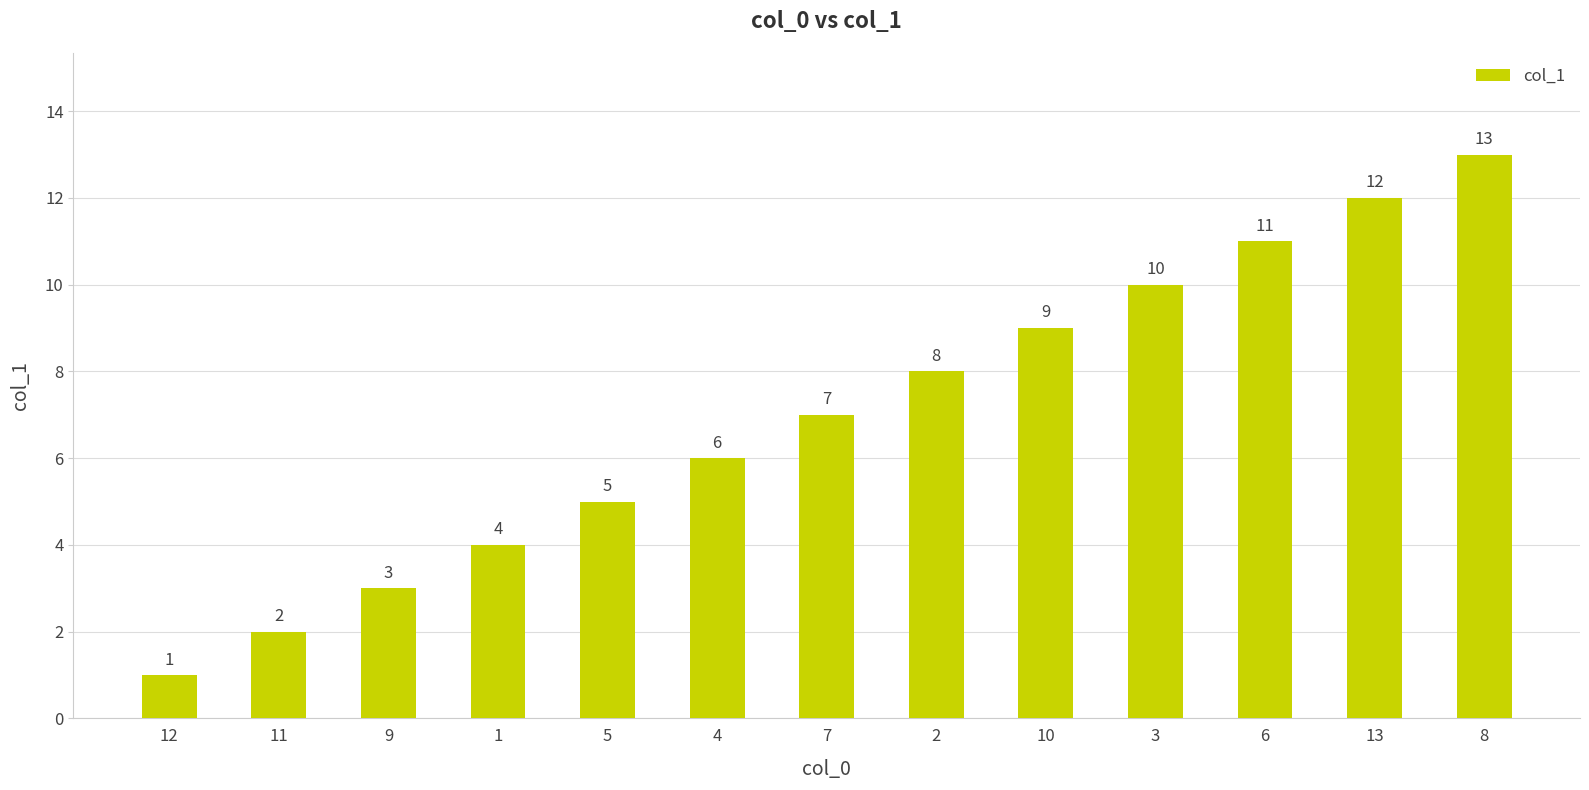

The chart shows a value of 6 at 4. True or false?

True